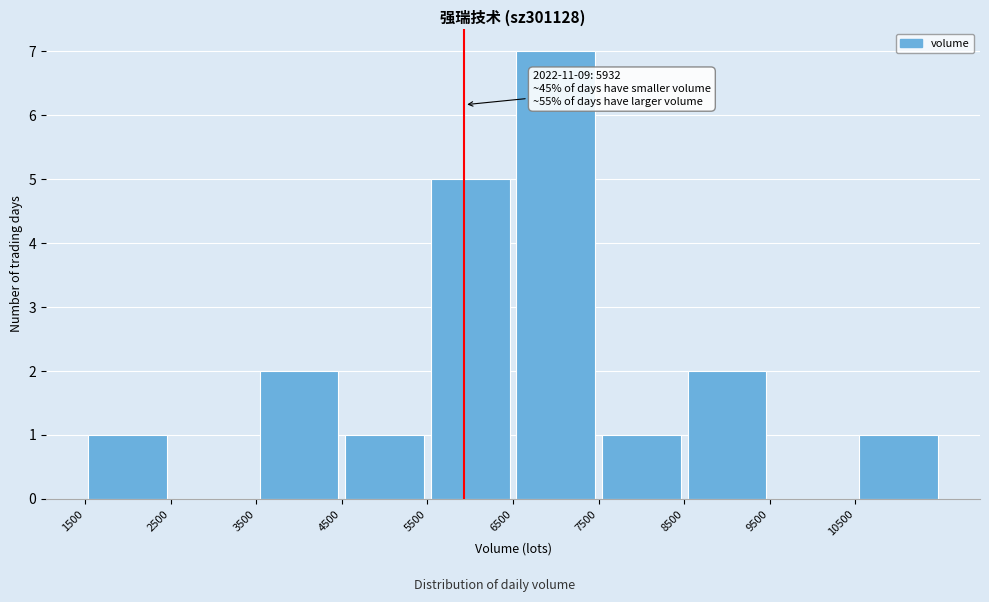

Over which range of the x-axis is the bar tallest?

6500 to 7500